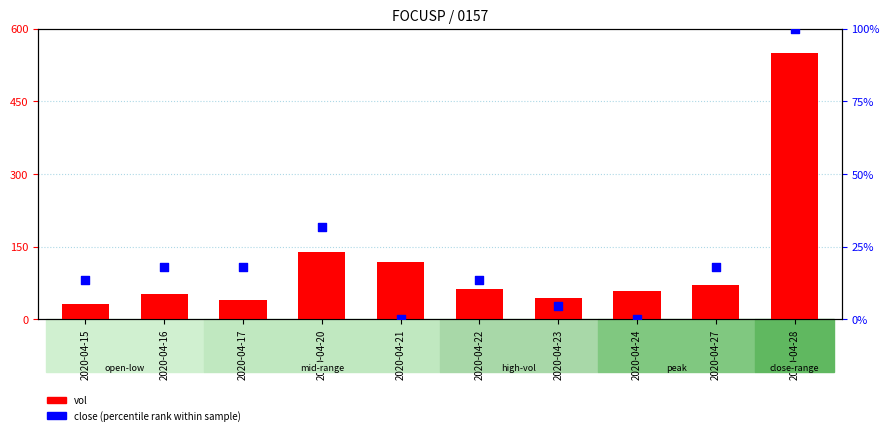

What are all the series names shown in the legend?

vol, close (percentile rank)